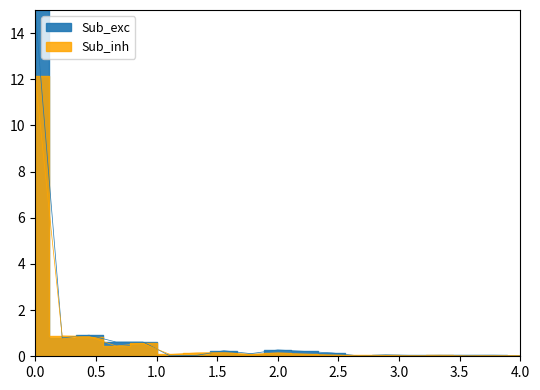

What is the difference between the maximum and minimum values in the Sub_exc series?

15.0